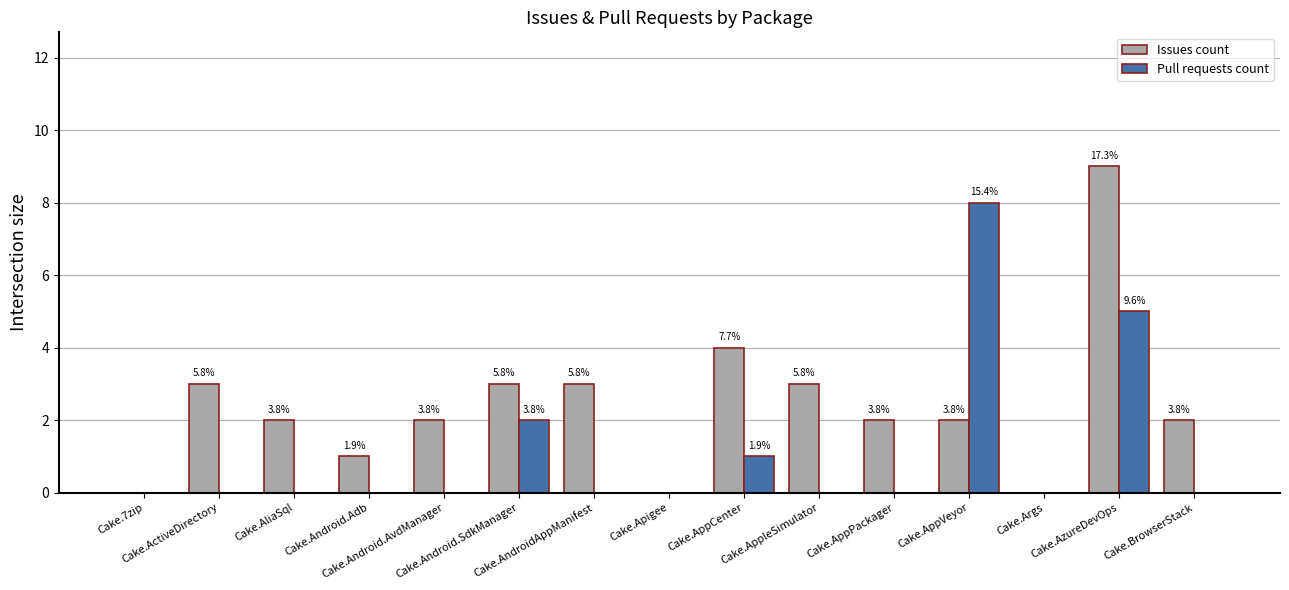

Between Cake.Apigee and Cake.Android.SdkManager, which is larger?

Cake.Android.SdkManager